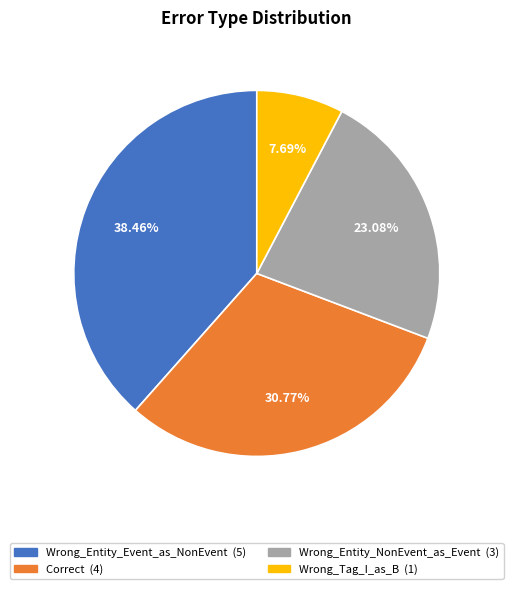

Which has a higher value, Wrong_Tag_I_as_B or Wrong_Entity_Event_as_NonEvent?

Wrong_Entity_Event_as_NonEvent